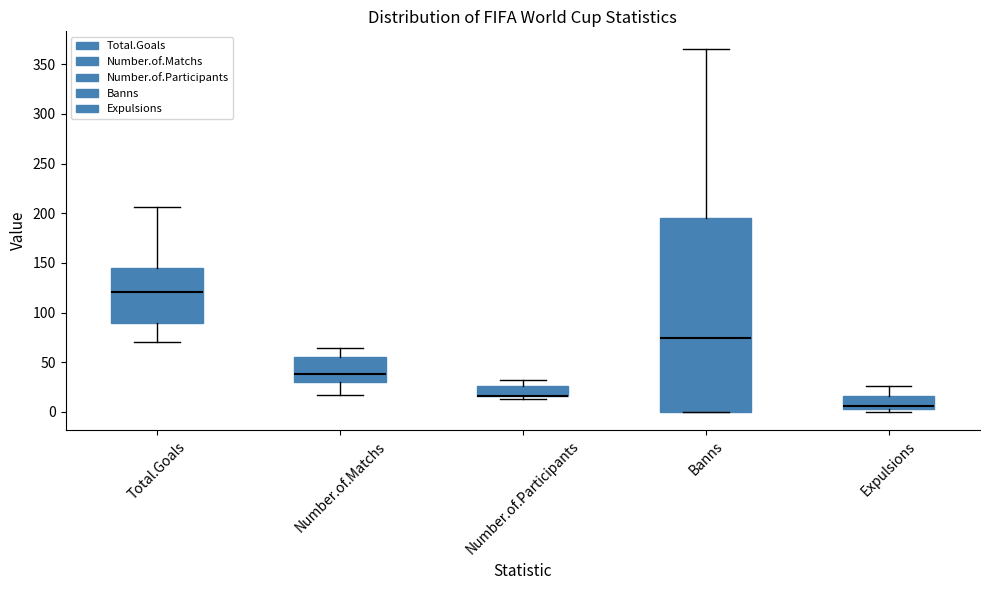

Reading left to right, transcribe this box plot: for each box, give where its median line is, the range the box spans, and where its two whiskers end, as read against the y-axis. The values are not printed on the chart, so give them approximately, as read against the axis.

Total.Goals: median 120, box 90 to 145, whiskers 70 to 205
Number.of.Matchs: median 40, box 30 to 55, whiskers 15 to 65
Number.of.Participants: median 15 (drawn on the box's lower edge), box 15 to 25, whiskers 15 (just below the box's lower edge) to 30
Banns: median 75, box 0 to 195, whiskers 0 to 365
Expulsions: median 5 (just above the box's lower edge), box 5 to 15, whiskers 0 to 25